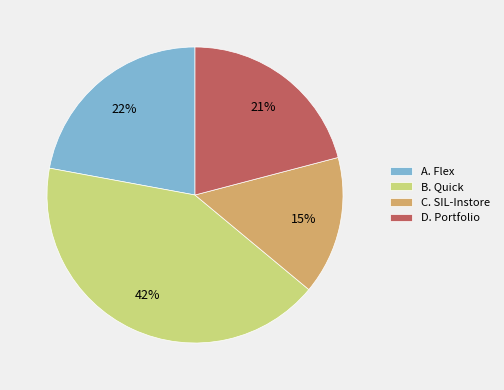

Count the number of slices in the pie.

4